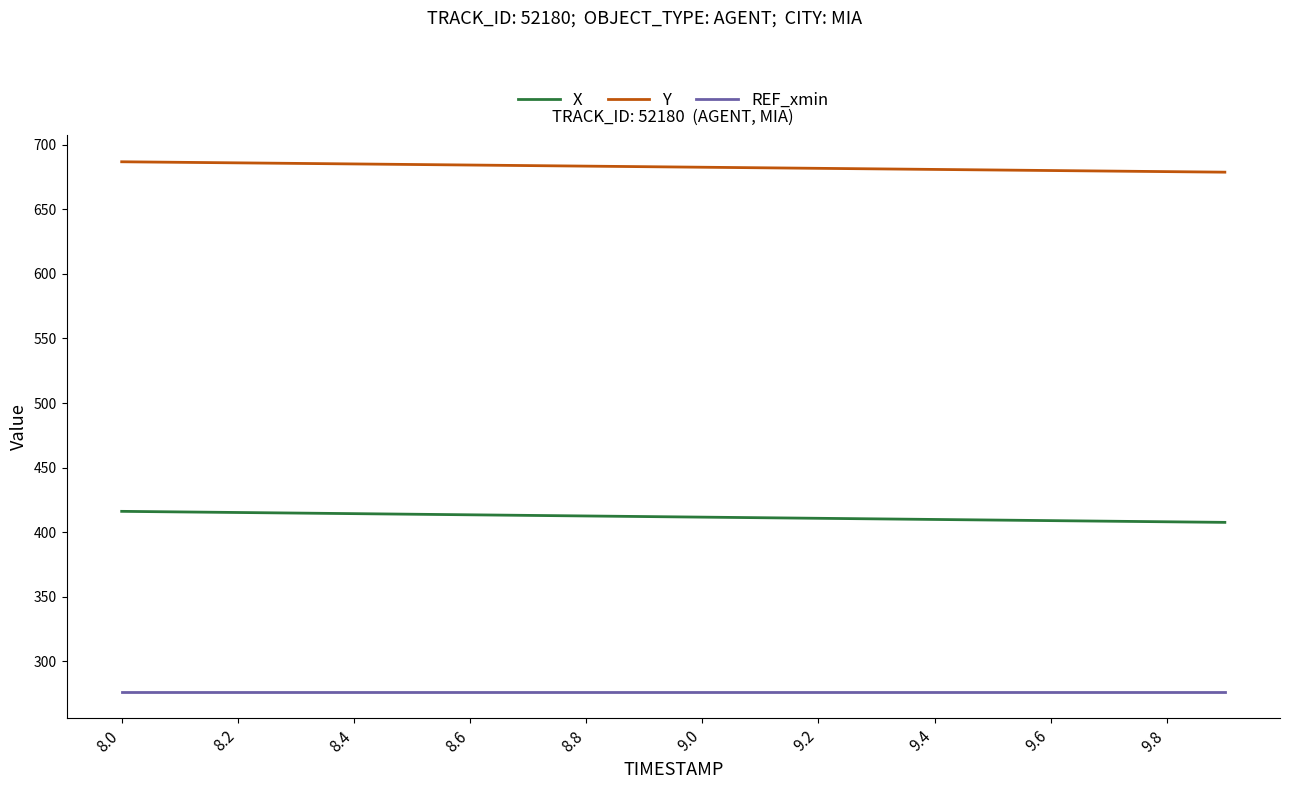

Does the chart display data point markers on the line(s)?

No